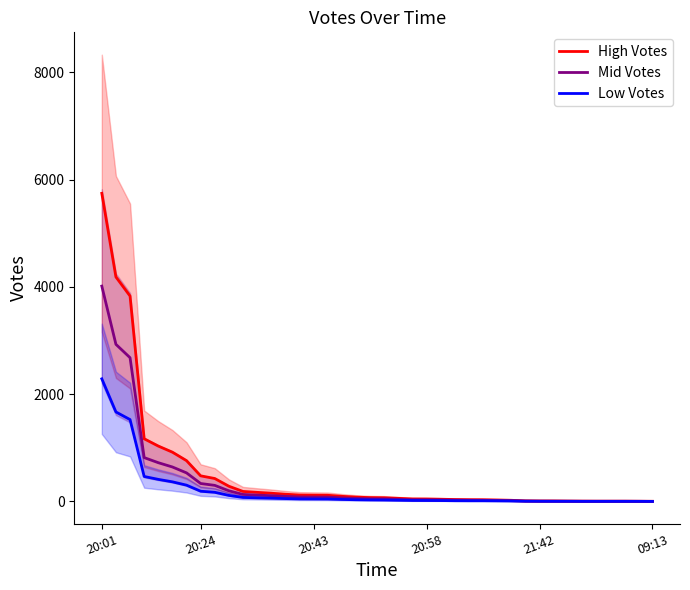

What is the maximum value for High Votes?

5746